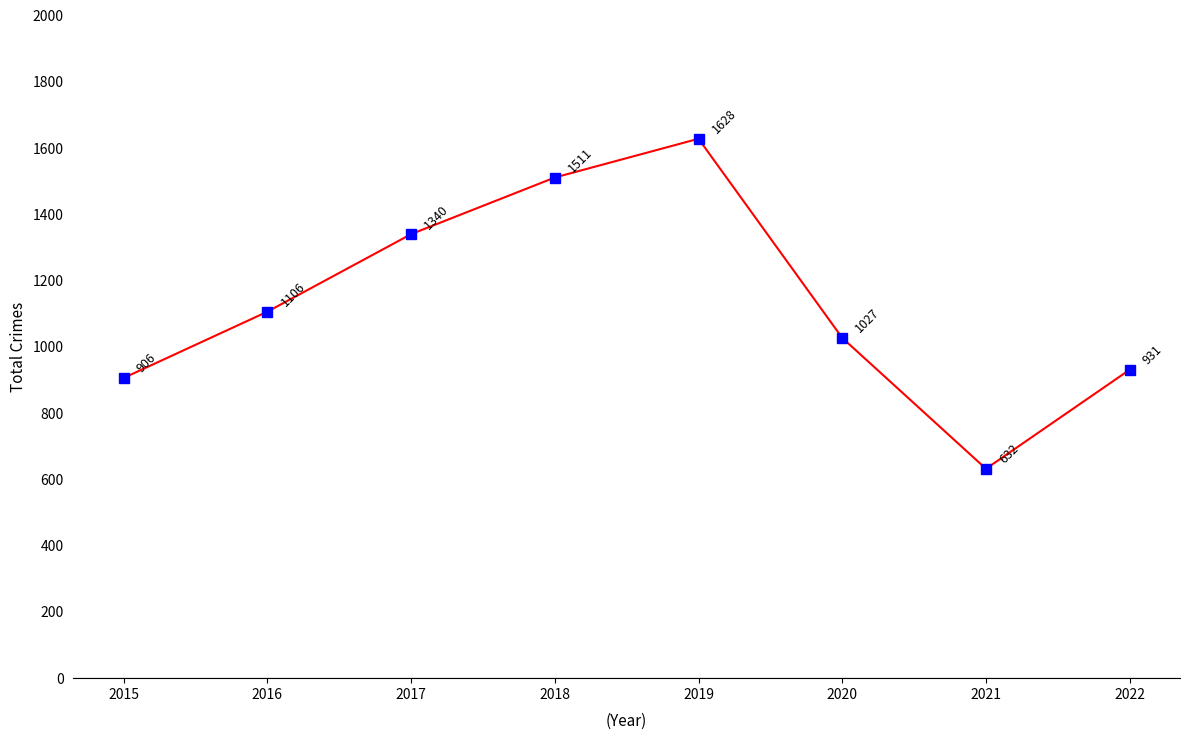

What is the difference between the maximum and minimum values?

996